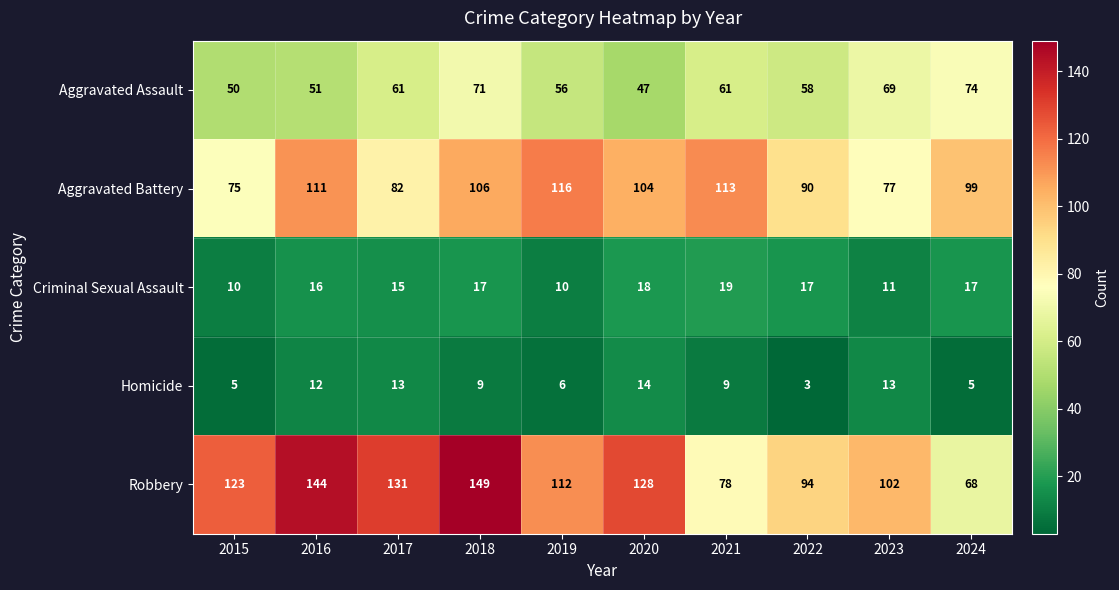

At which label does Robbery reach its minimum?

2024